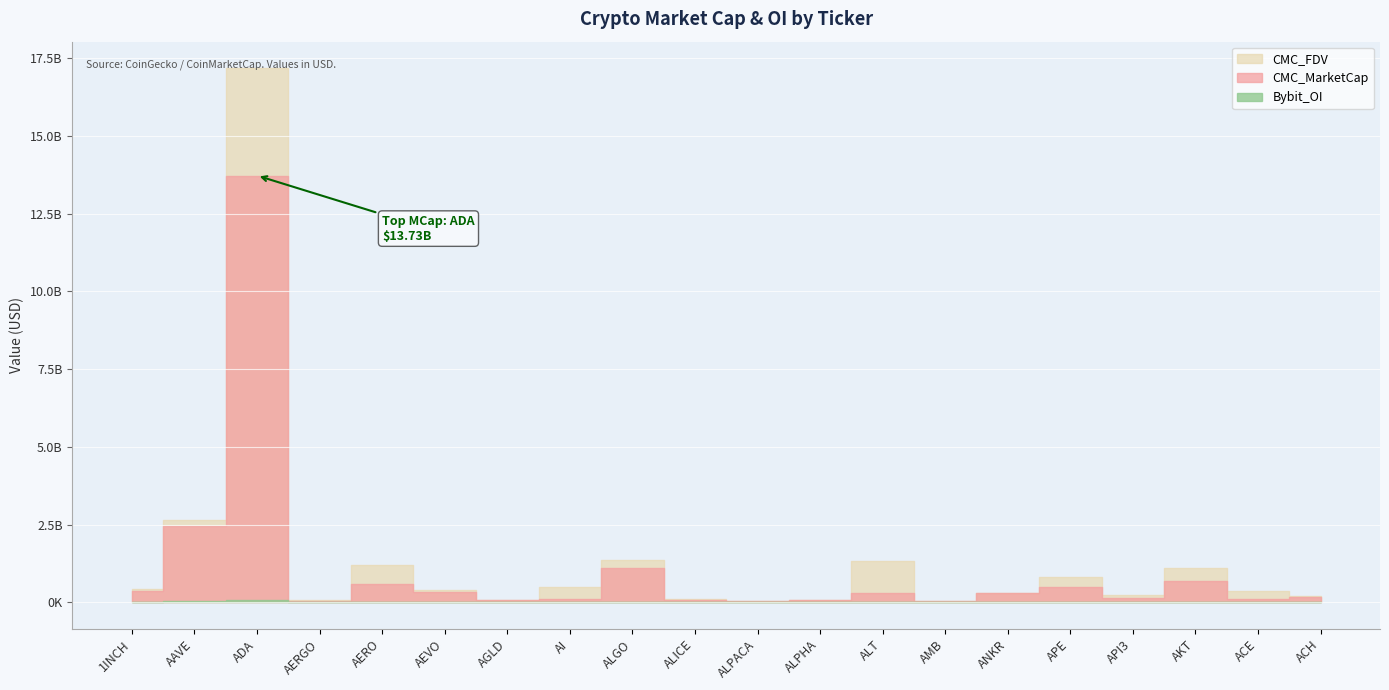

How many lines are shown in the chart?

3